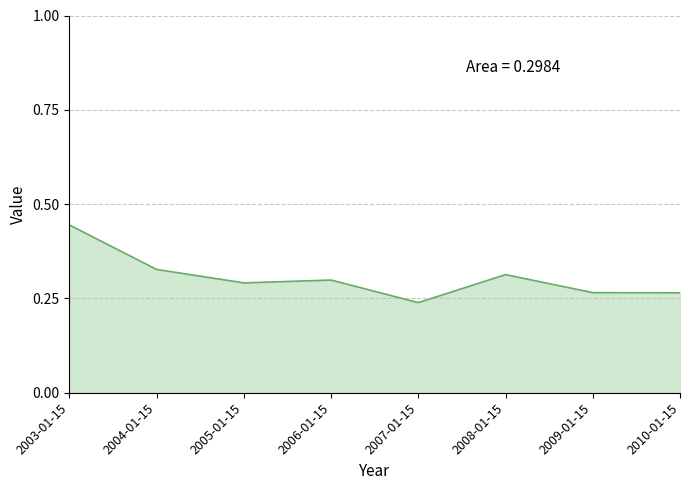

At which category does the chart reach its peak across all series?

2003-01-15